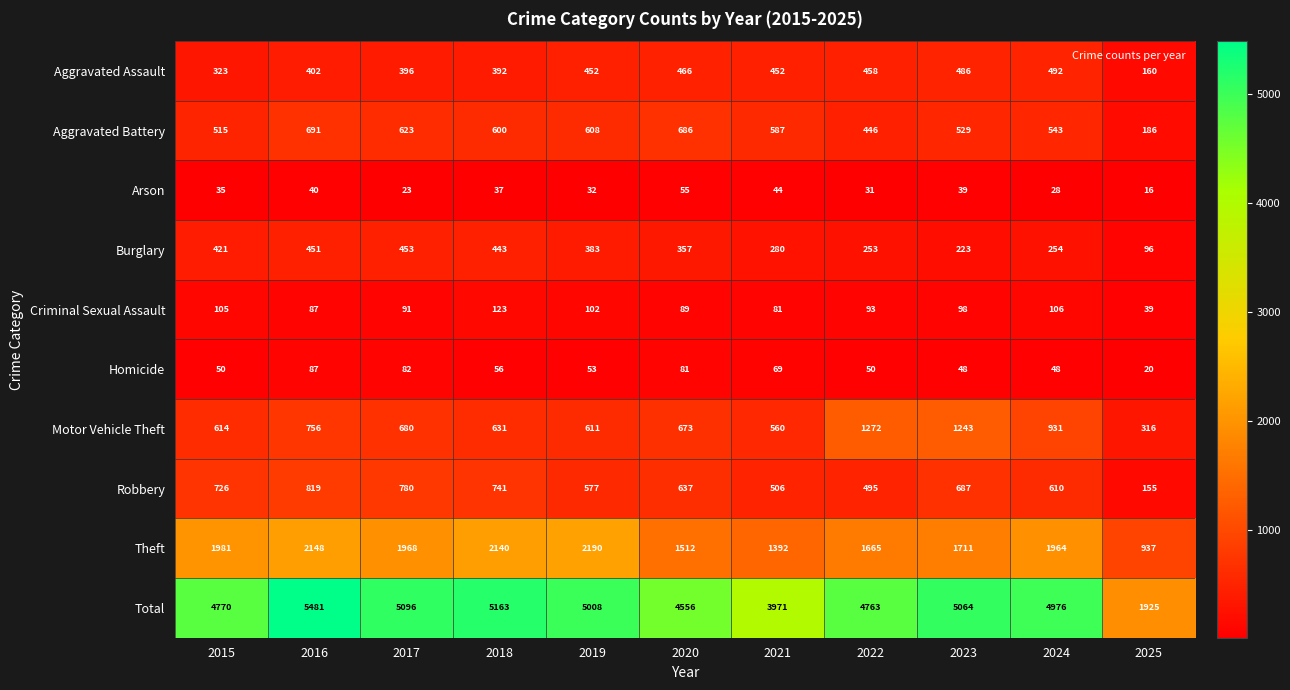

Is it true that Motor Vehicle Theft equals 549 at 2023?

False